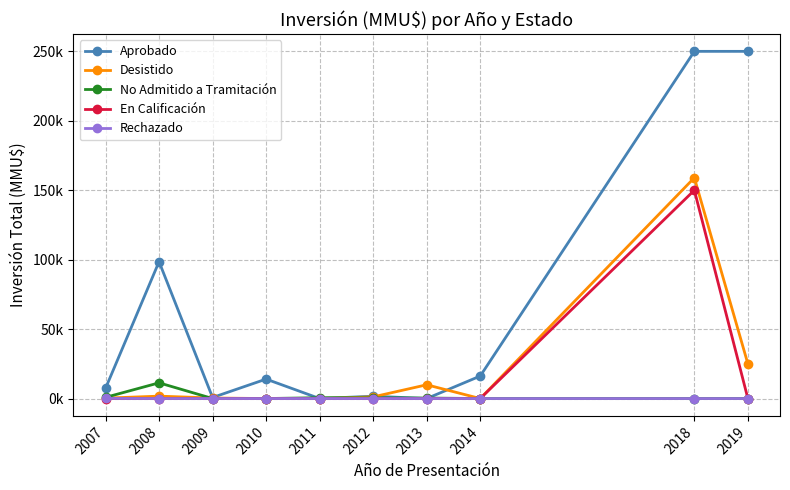

In No Admitido a Tramitación, how many points are higher than both neighbors (excluding endpoints)?

2